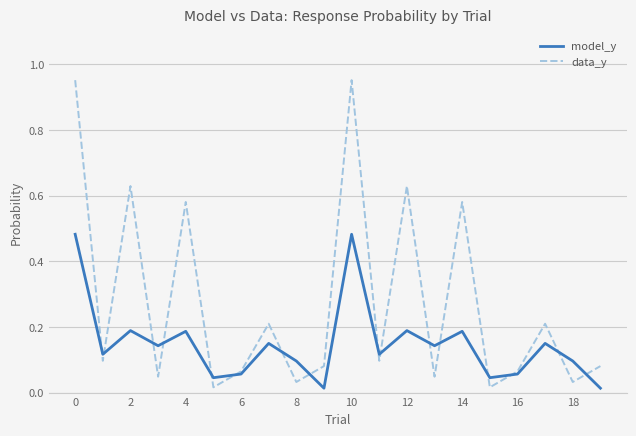

Which series has the largest total across all categories?

data_y